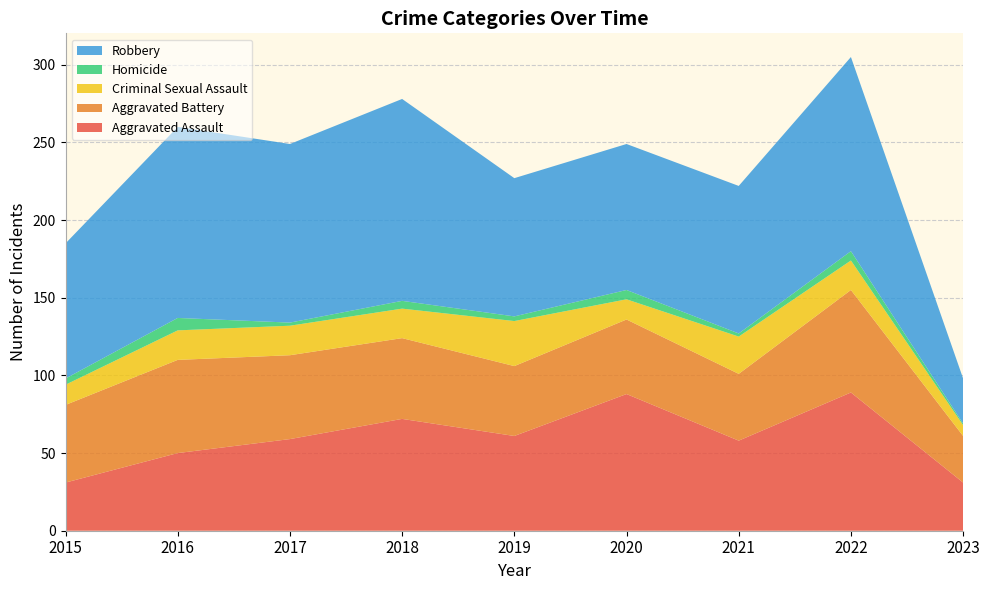

Reading left to right, transcribe all the data shown in this chart.

Aggravated Assault: 31	50	59	72	61	88	58	89	31
Aggravated Battery: 50	60	54	52	45	48	43	66	30
Criminal Sexual Assault: 13	19	19	19	29	13	24	19	7
Homicide: 4	8	2	5	3	6	2	6	1
Robbery: 87	123	115	130	89	94	95	125	29